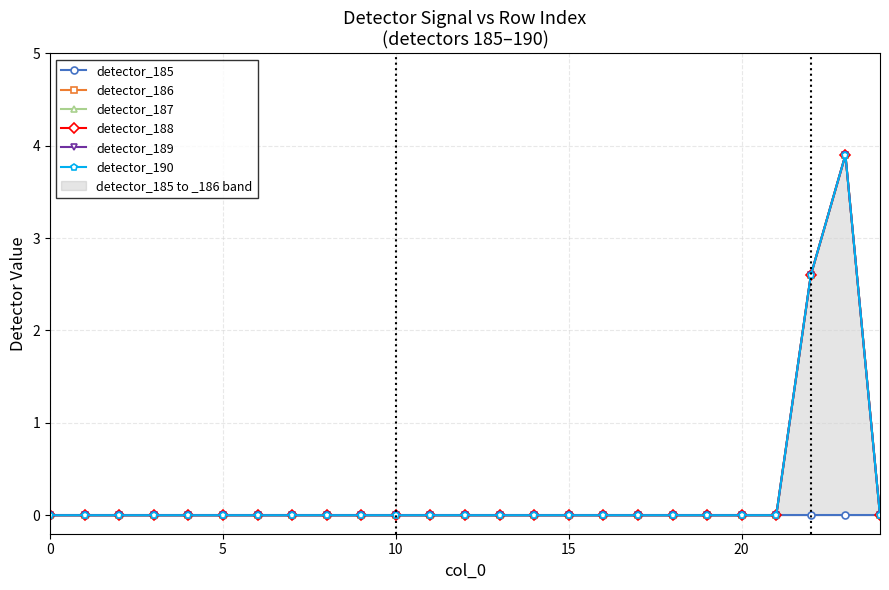

Which series changed the most between 15 and 9?

detector_185